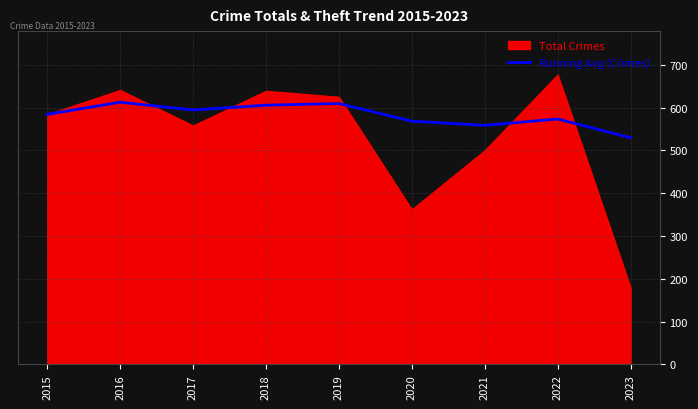

Is it true that Running Avg (Crimes) equals 146.3 at 2017?

False